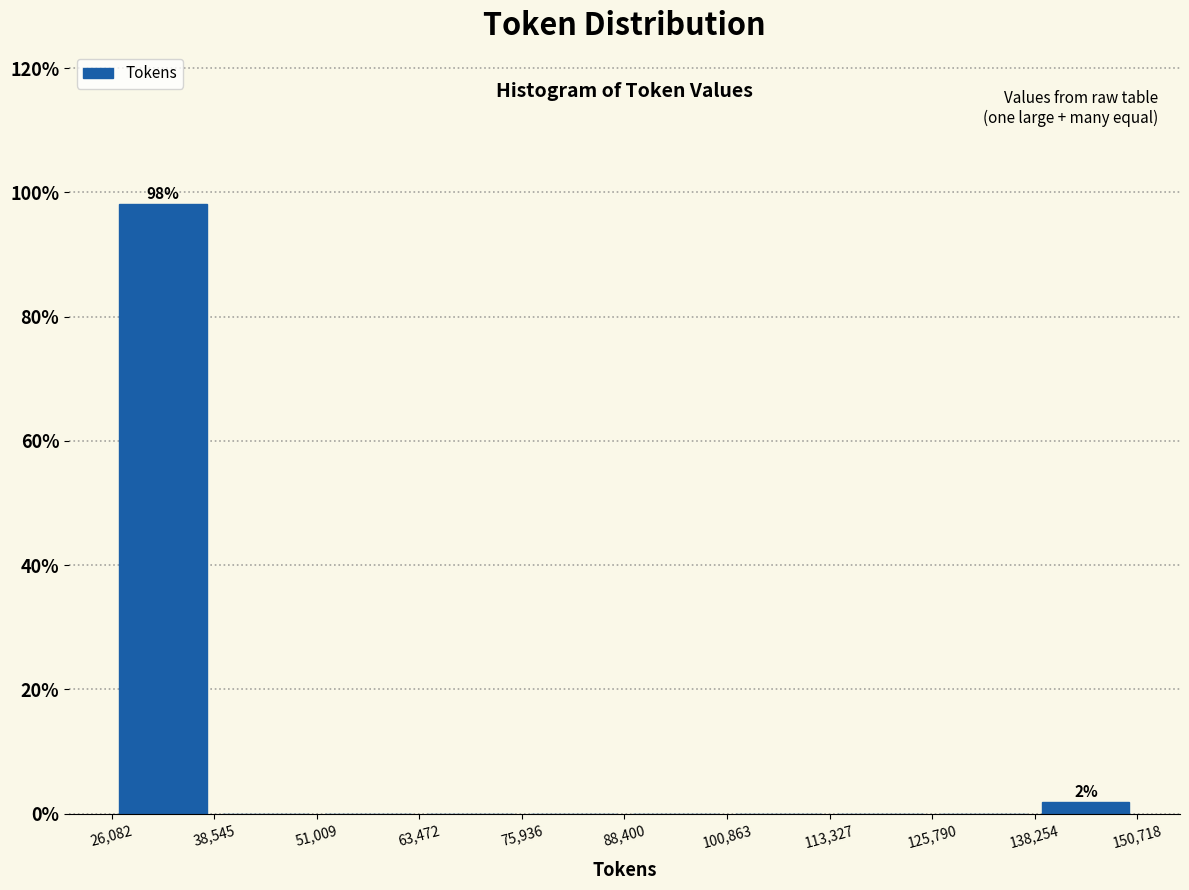

Which range on the x-axis has the tallest bar?

26,082 to 38,545